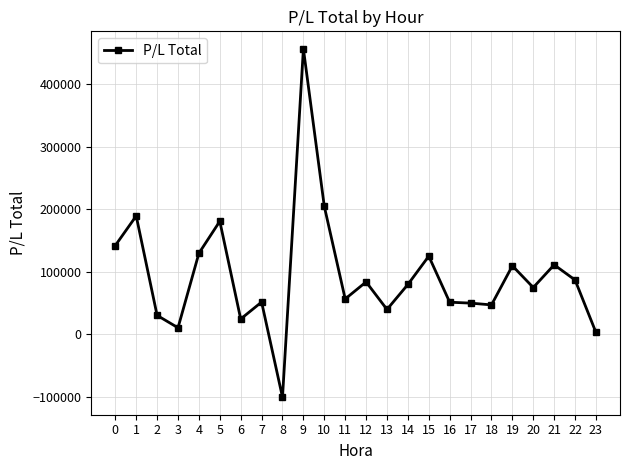

What is the average value?

93001.7